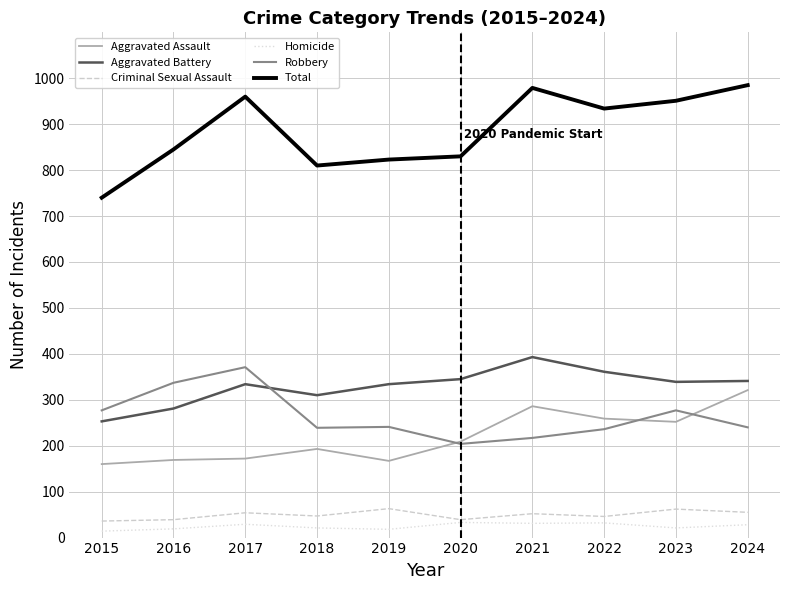

How many lines are shown in the chart?

6